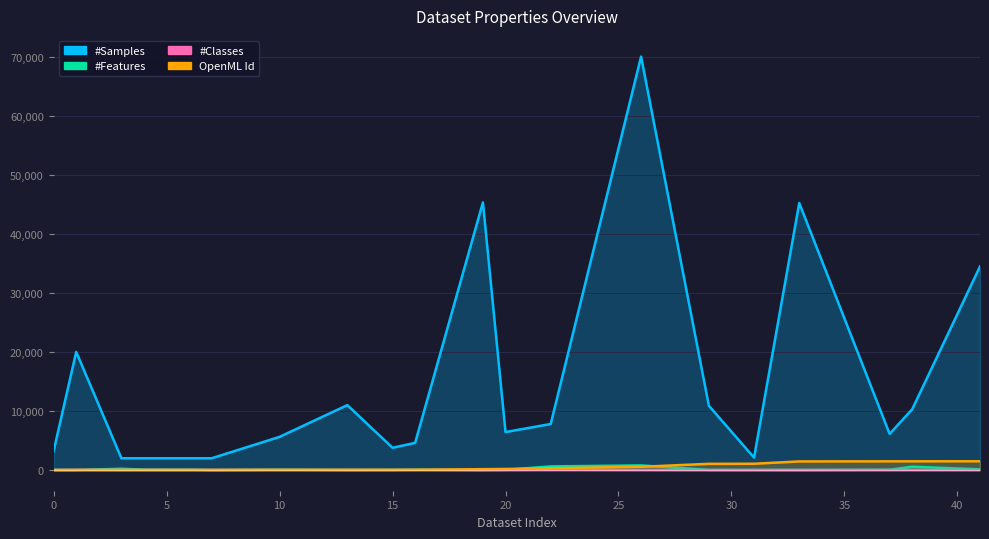

At which category is the sum across all series the highest?

26